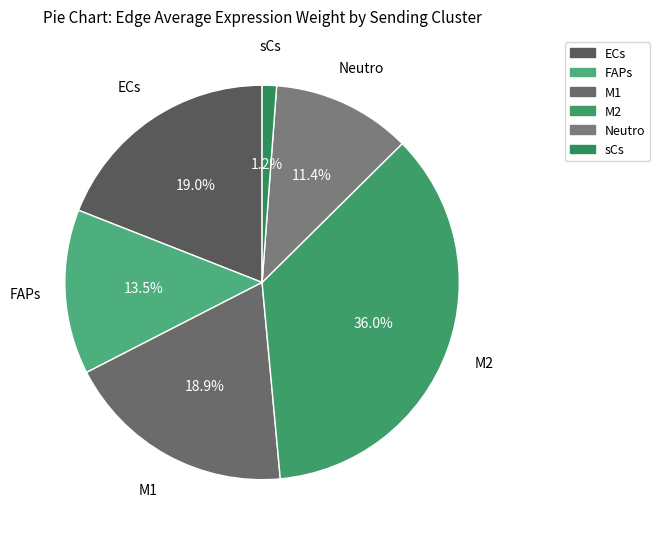

Does M2 represent more than half of the total?

No